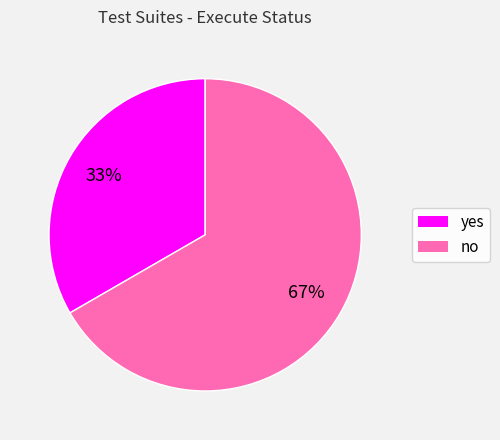

To the nearest percent, what is the average slice percentage?

50%